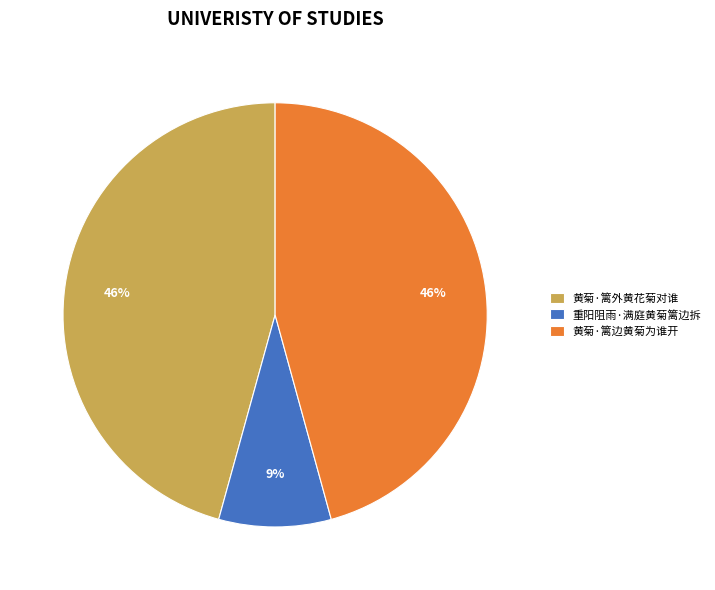

To the nearest percent, what portion does 黄菊·篱外黄花菊对谁 represent?

46%